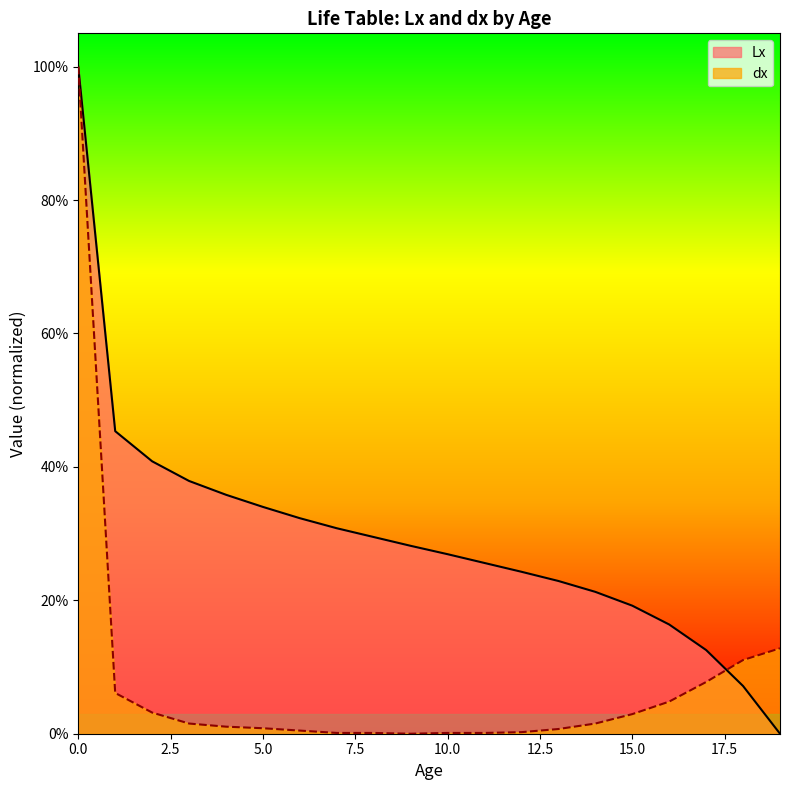

List the series in order of their overall mean, lowest first.

dx, Lx